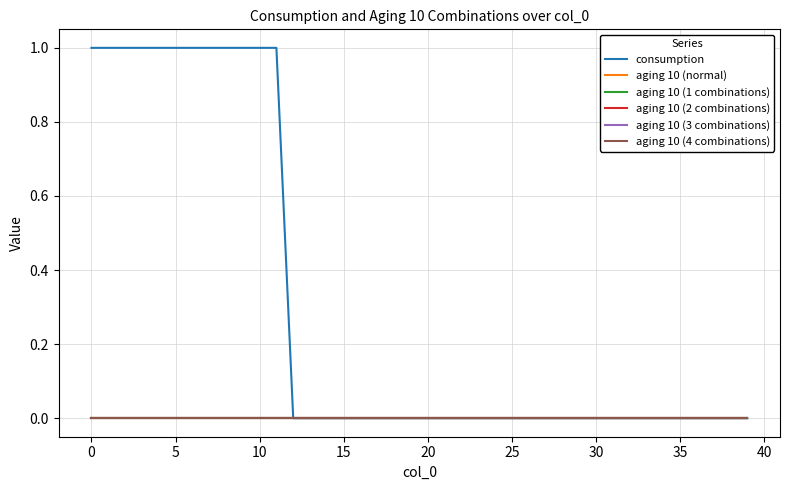

Does the chart have visible grid lines?

Yes